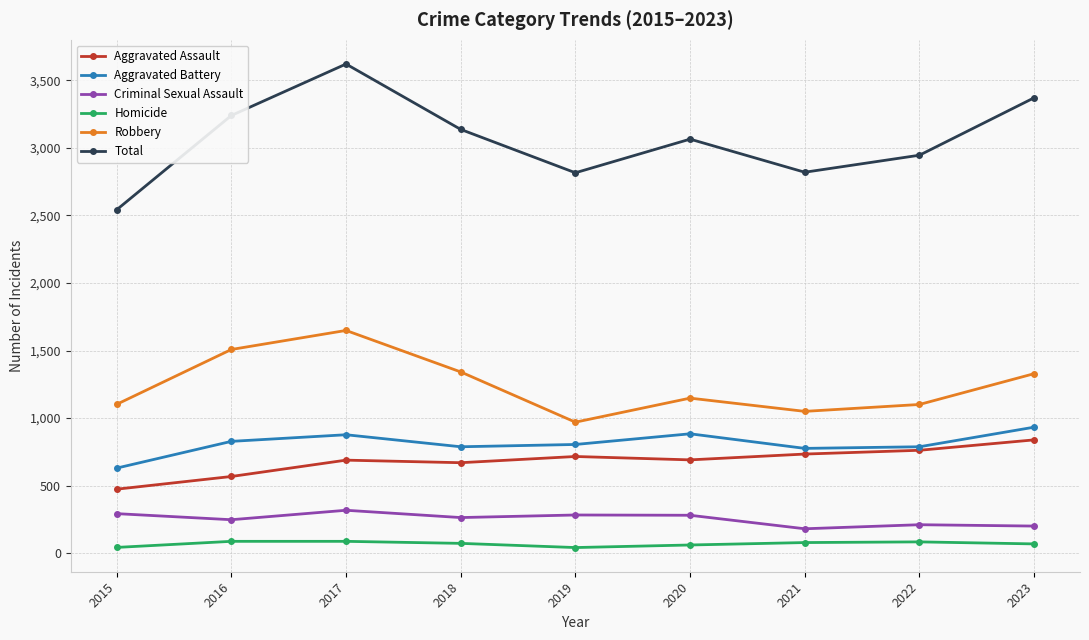

True or false: Aggravated Battery and Robbery intersect in this chart.

False